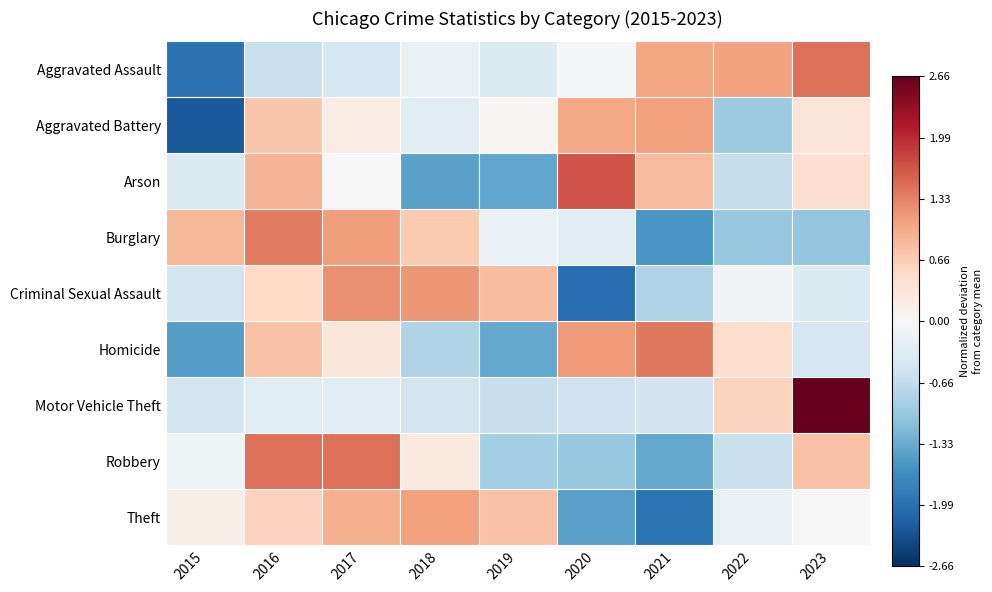

Which category has the lowest value across all series?

2015